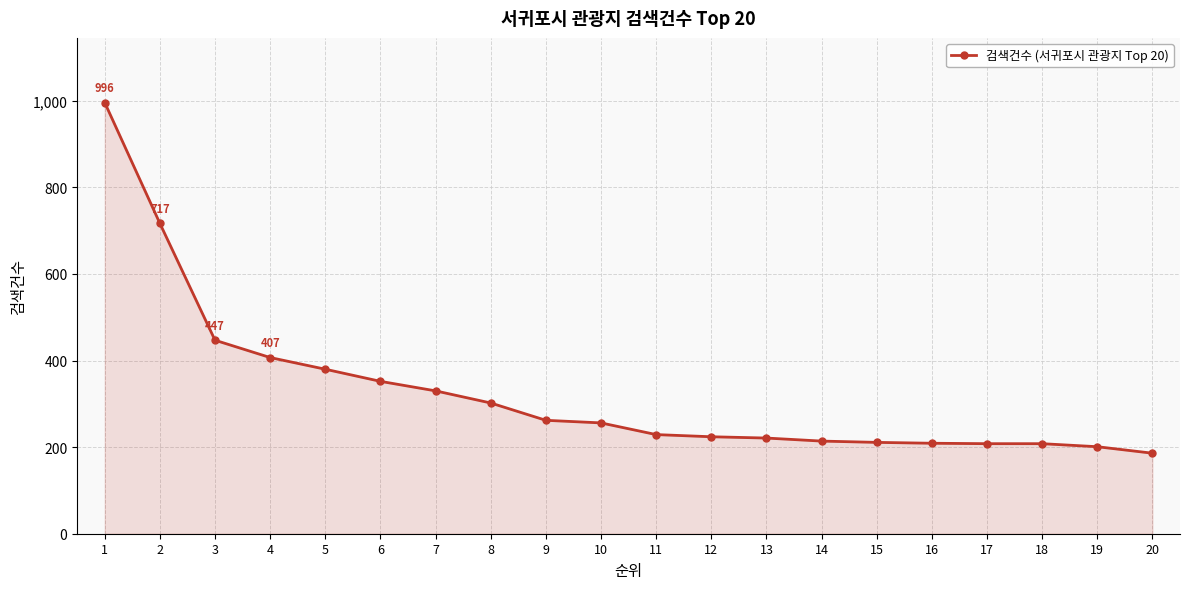

The value at 11 is 119. True or false?

False